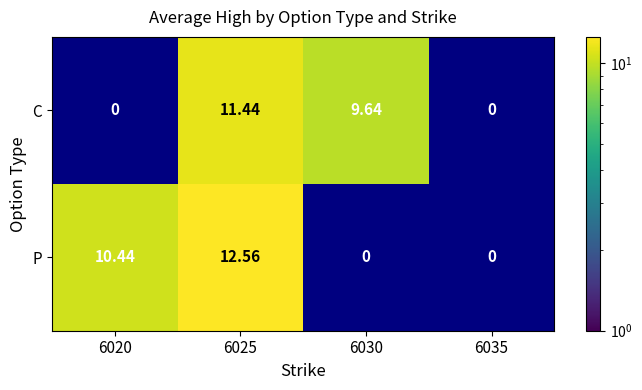

Rank the series by their average value, from highest to lowest.

P, C